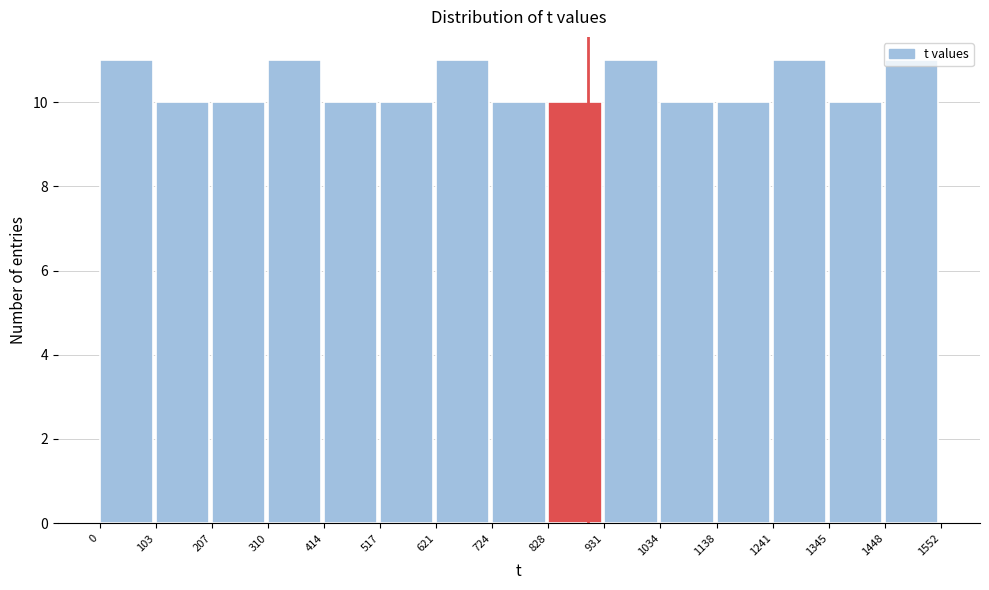

How tall is the bar that spans 828 to 931 on the x-axis? The values are not printed on the chart, so give them approximately, as read against the axis.

10